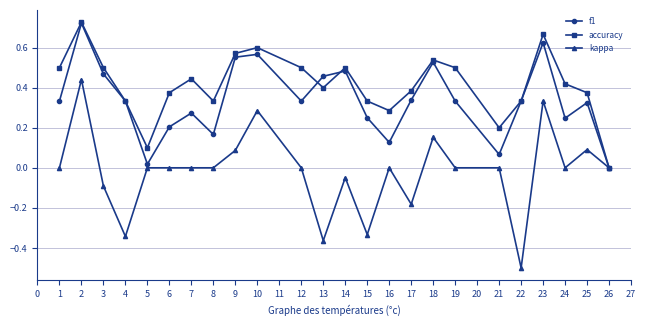

What is the smallest value displayed?

-0.5